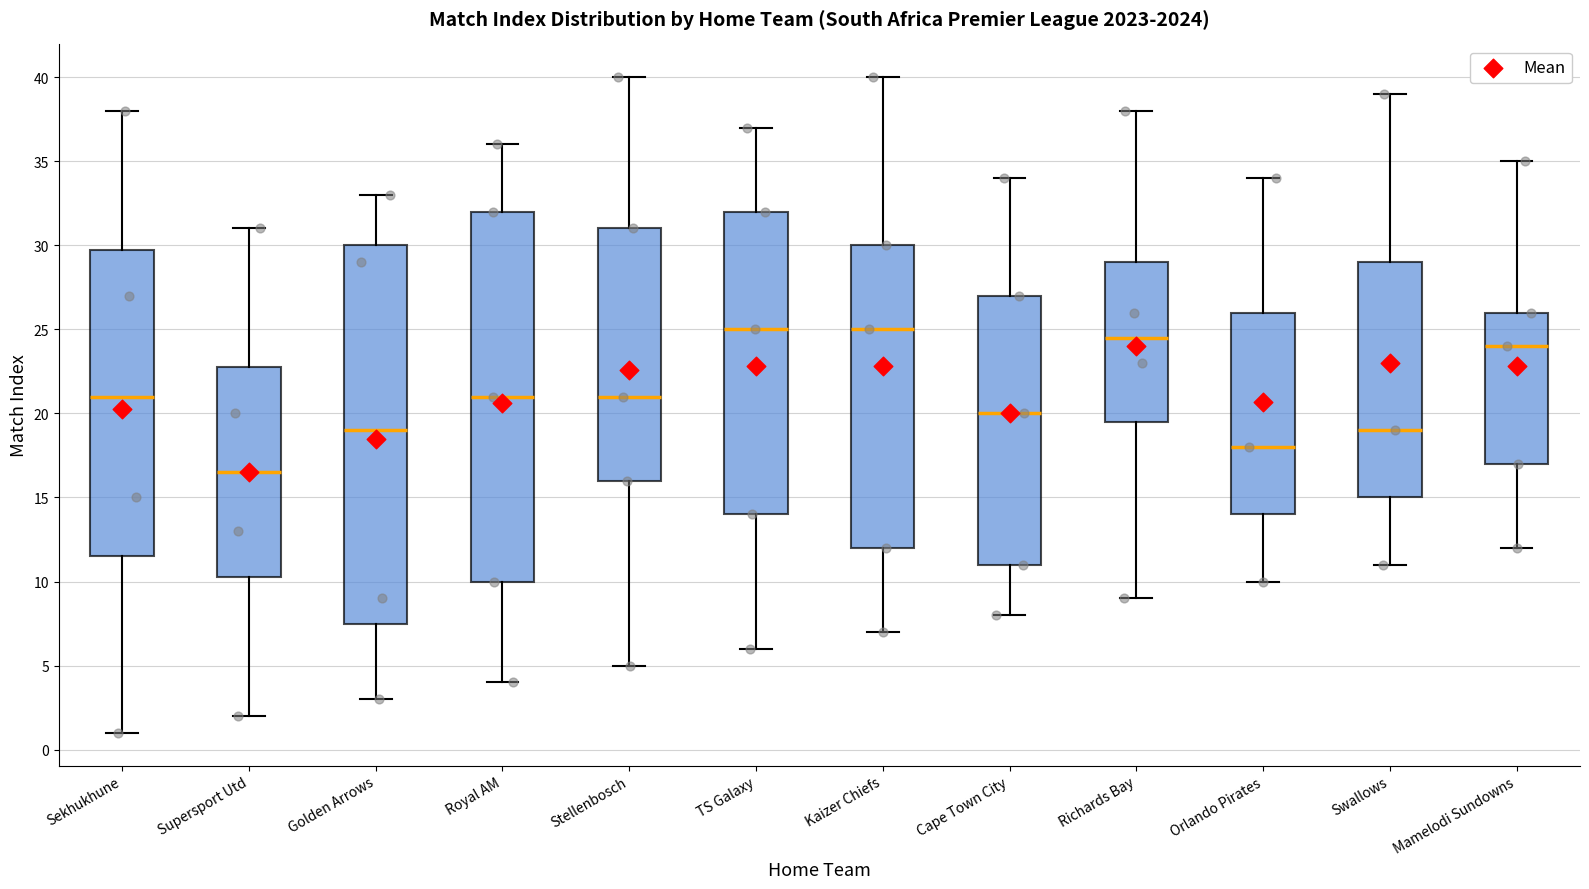

Reading left to right, read every box against the y-axis: the position of its median line, the range the box covers, and the ends of its whiskers. The values are not printed on the chart, so give them approximately, as read against the axis.

Sekhukhune: median 21.0, box 11.5 to 30.0, whiskers 1.0 to 38.0
Supersport Utd: median 16.5, box 10.5 to 23.0, whiskers 2.0 to 31.0
Golden Arrows: median 19.0, box 7.5 to 30.0, whiskers 3.0 to 33.0
Royal AM: median 21.0, box 10.0 to 32.0, whiskers 4.0 to 36.0
Stellenbosch: median 21.0, box 16.0 to 31.0, whiskers 5.0 to 40.0
TS Galaxy: median 25.0, box 14.0 to 32.0, whiskers 6.0 to 37.0
Kaizer Chiefs: median 25.0, box 12.0 to 30.0, whiskers 7.0 to 40.0
Cape Town City: median 20.0, box 11.0 to 27.0, whiskers 8.0 to 34.0
Richards Bay: median 24.5, box 19.5 to 29.0, whiskers 9.0 to 38.0
Orlando Pirates: median 18.0, box 14.0 to 26.0, whiskers 10.0 to 34.0
Swallows: median 19.0, box 15.0 to 29.0, whiskers 11.0 to 39.0
Mamelodi Sundowns: median 24.0, box 17.0 to 26.0, whiskers 12.0 to 35.0